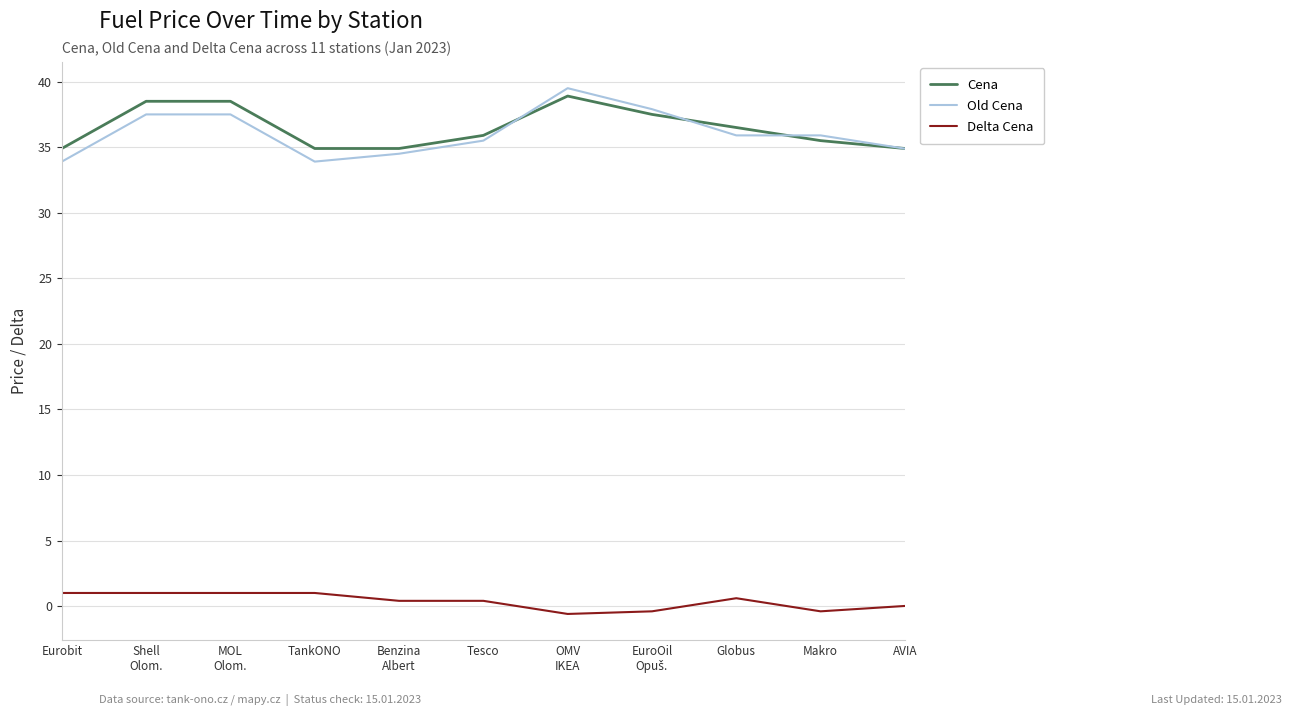

What is the lowest value of the Old Cena series?

33.9